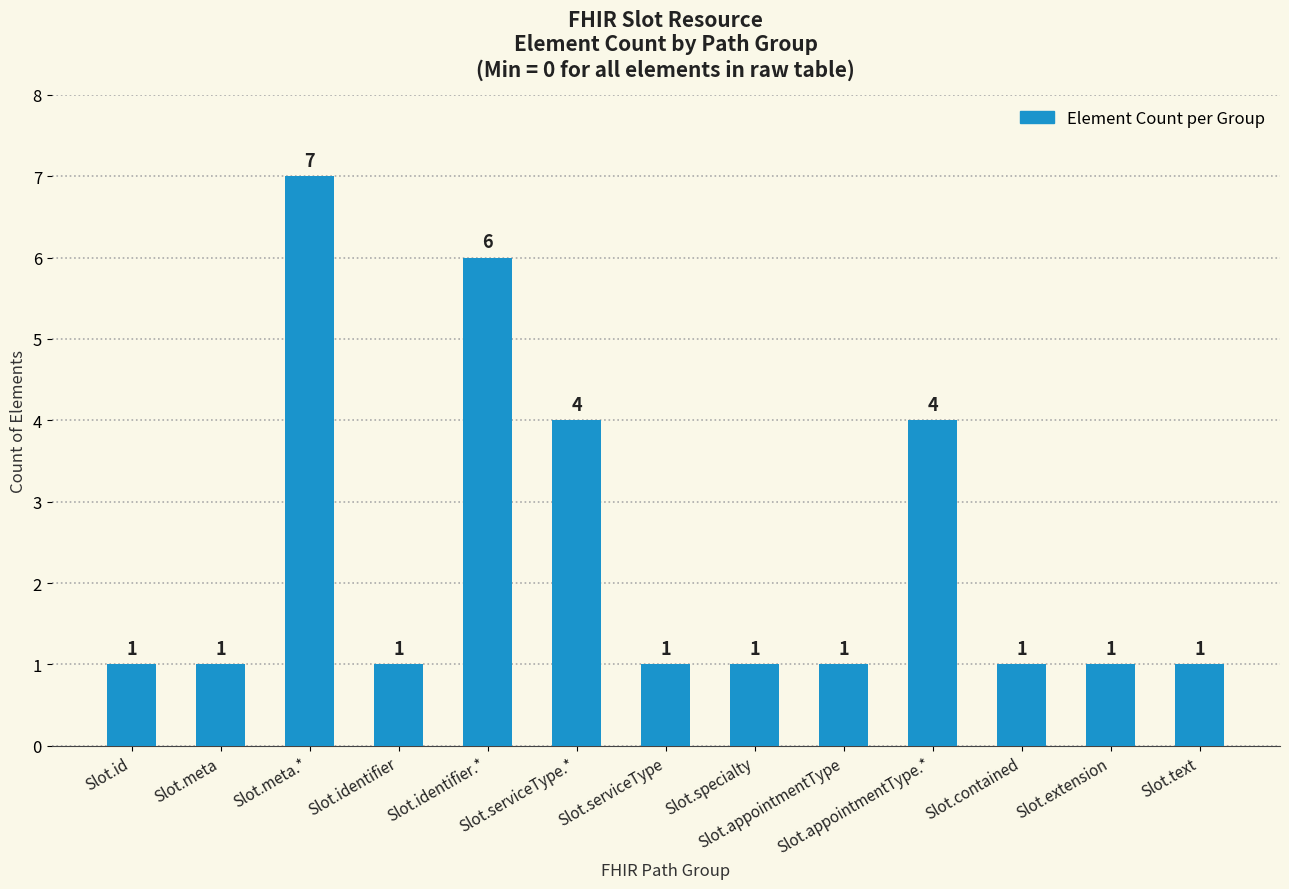

The value at Slot.id is 1. True or false?

True